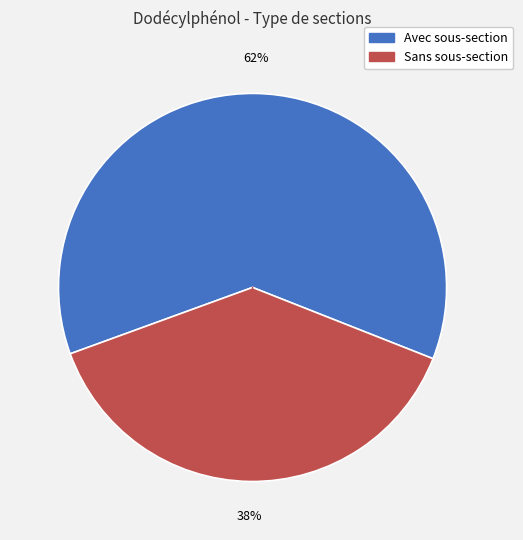

Do Avec sous-section and Sans sous-section together represent more than half of the pie?

Yes